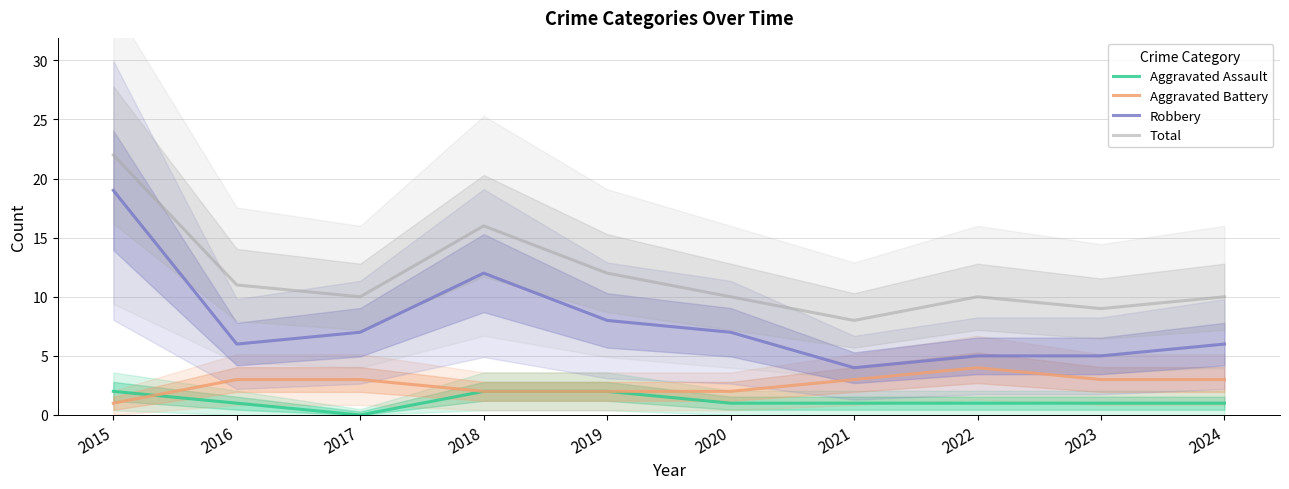

Reading left to right, list all the values displayed in this chart.

Aggravated Assault: 2	1	0	2	2	1	1	1	1	1
Aggravated Battery: 1	3	3	2	2	2	3	4	3	3
Robbery: 19	6	7	12	8	7	4	5	5	6
Total: 22	11	10	16	12	10	8	10	9	10